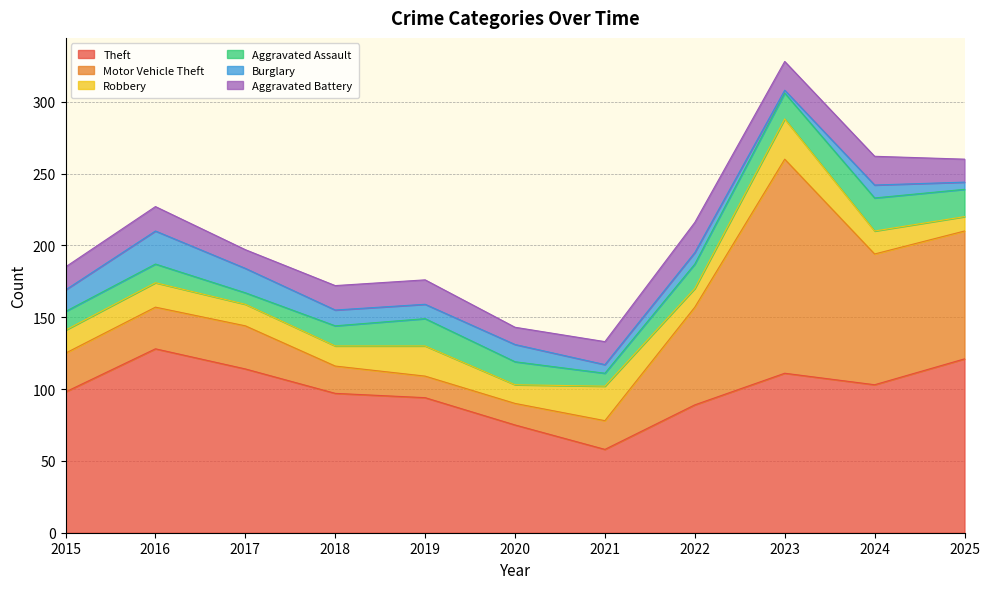

At how many categories does at least one series exceed 48?

11